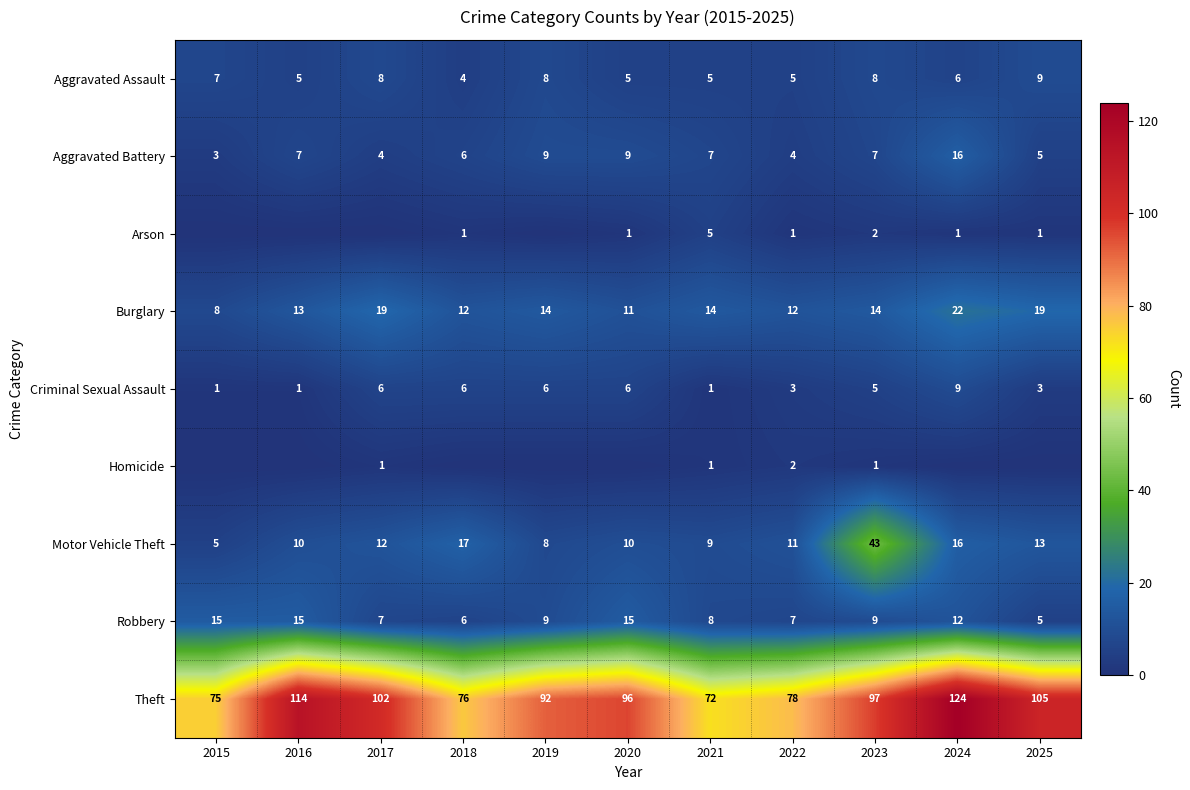

How many distinct data groups are displayed?

9